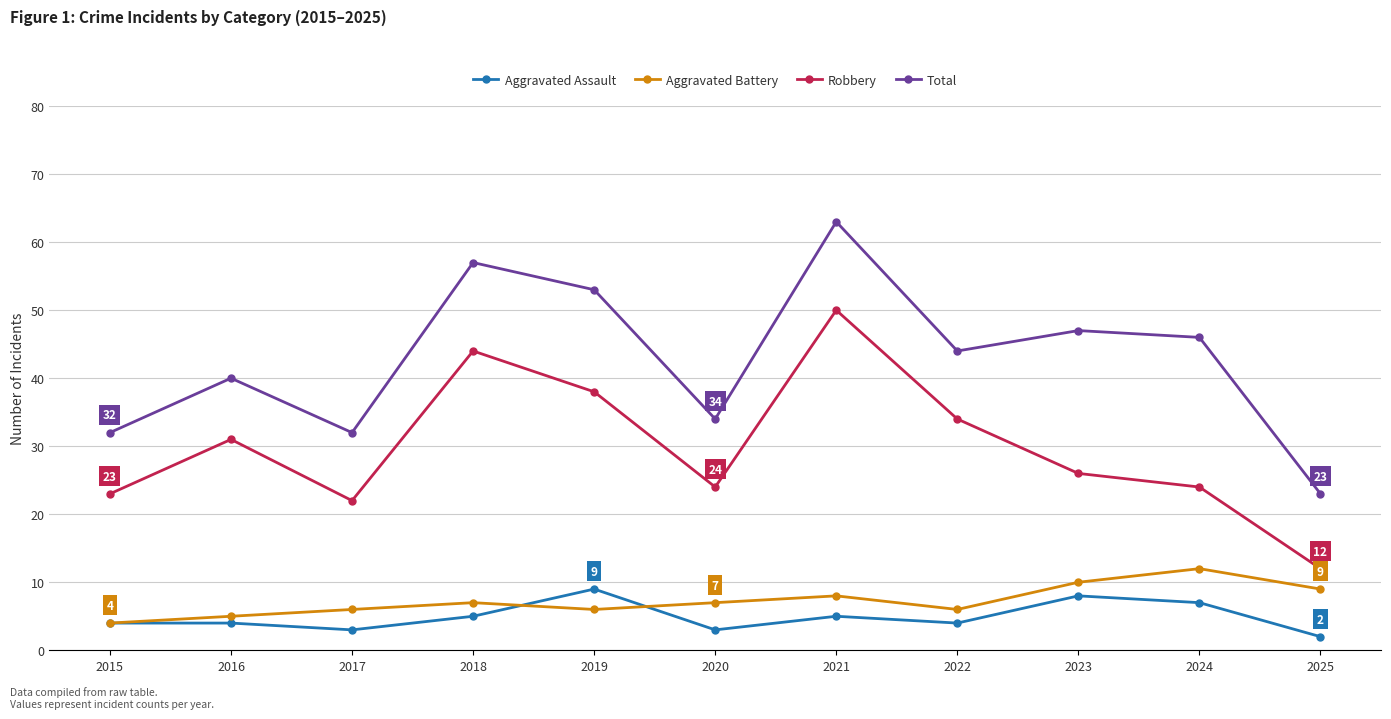

How many Aggravated Assault values are between 3 and 7?

8